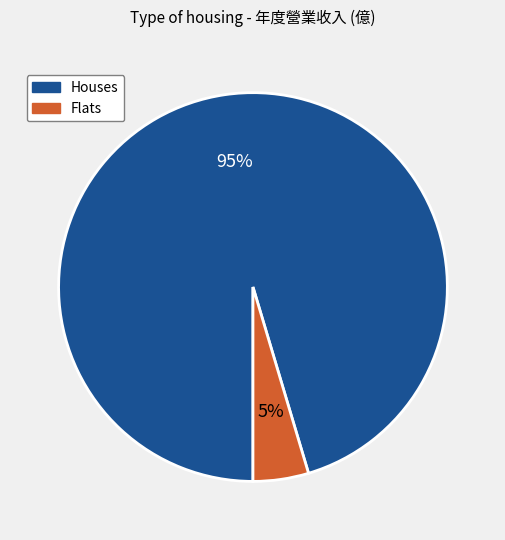

Between Houses and Flats, which is larger?

Houses